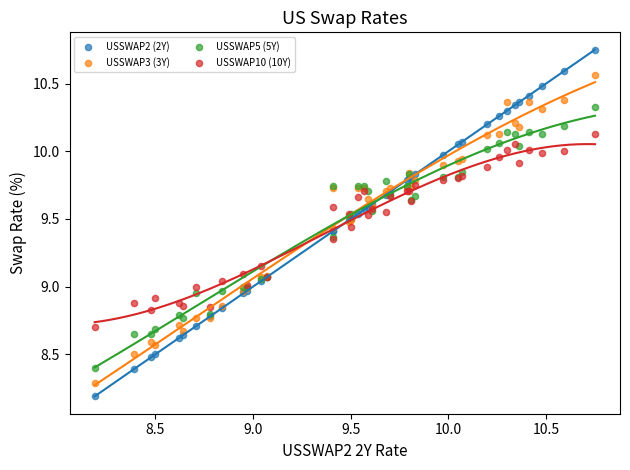

Which series has the largest Y range (max minus min)?

USSWAP2 (2Y)